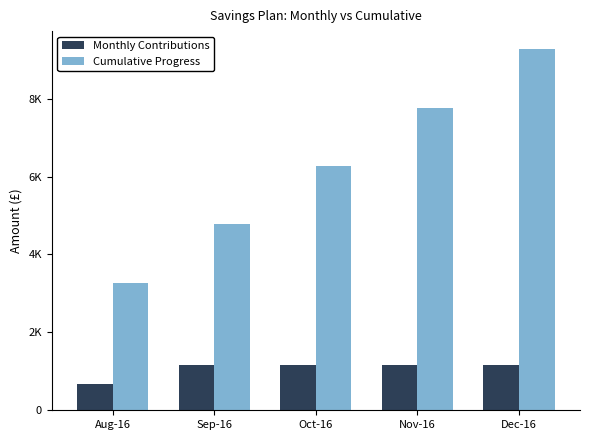

What are all the series names shown in the legend?

Monthly Contributions, Cumulative Progress